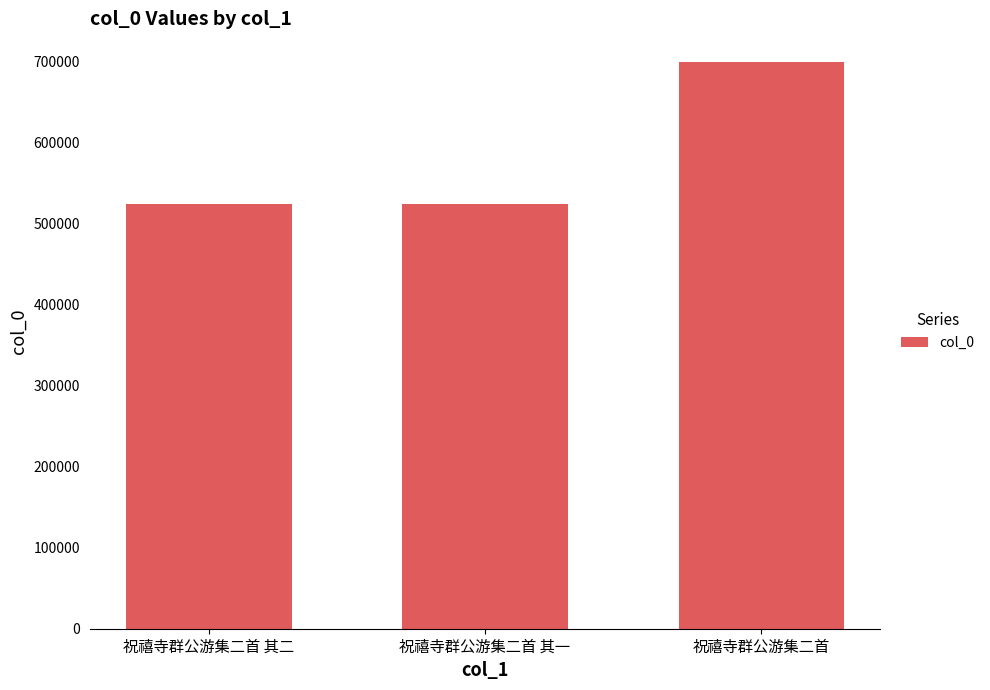

What is the change in value from 祝禧寺群公游集二首 其一 to 祝禧寺群公游集二首?

+175328